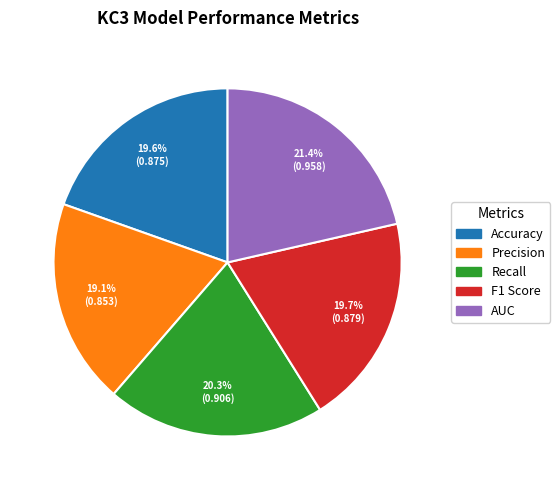

What is the largest slice in the pie chart?

AUC